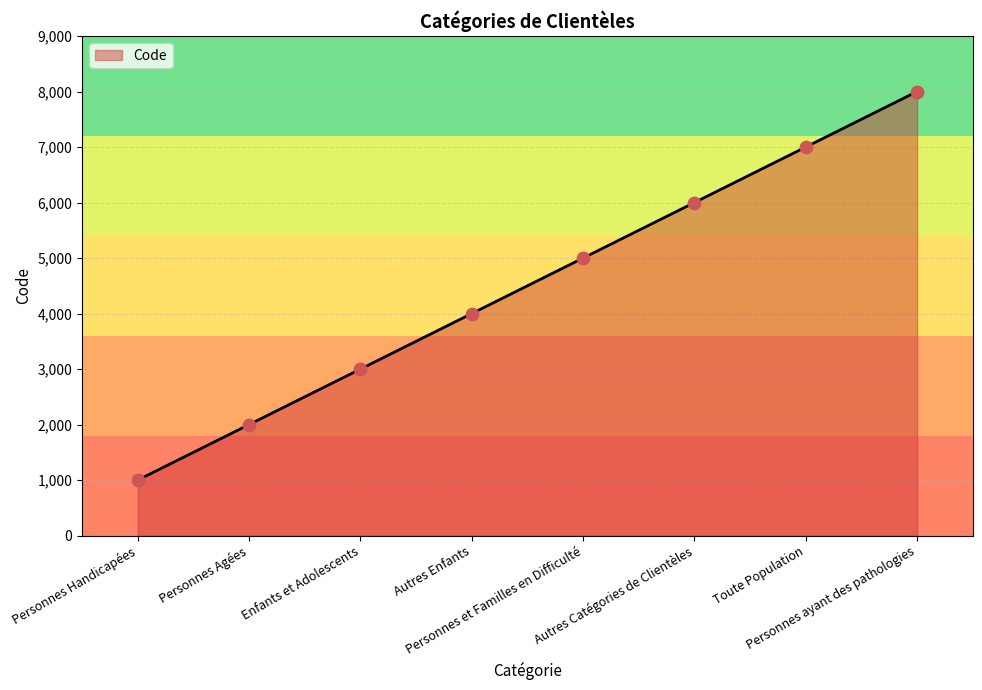

Approximately how many times larger is the value at Toute Population compared to Personnes ayant des pathologies?

0.9